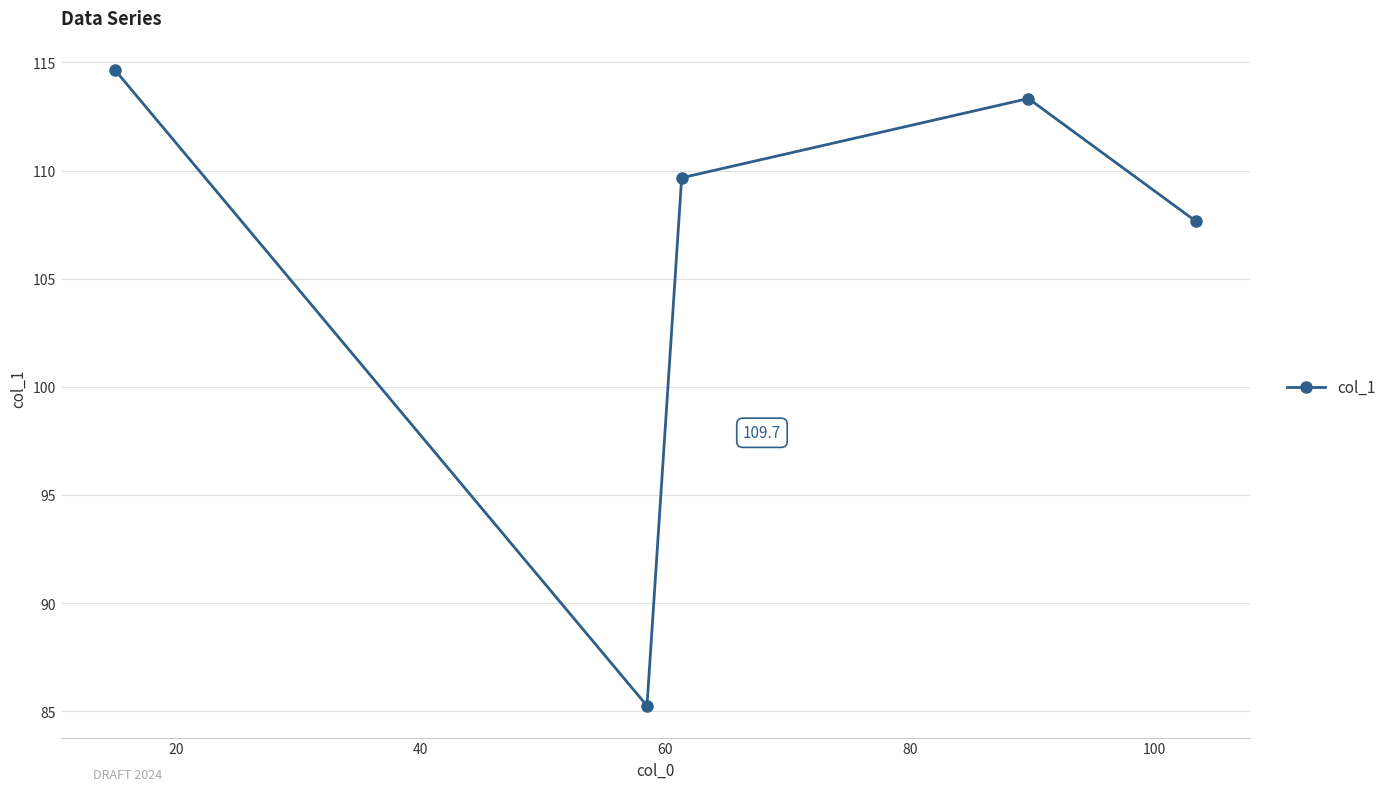

How many points are lower than both their immediate neighbors (excluding endpoints)?

1